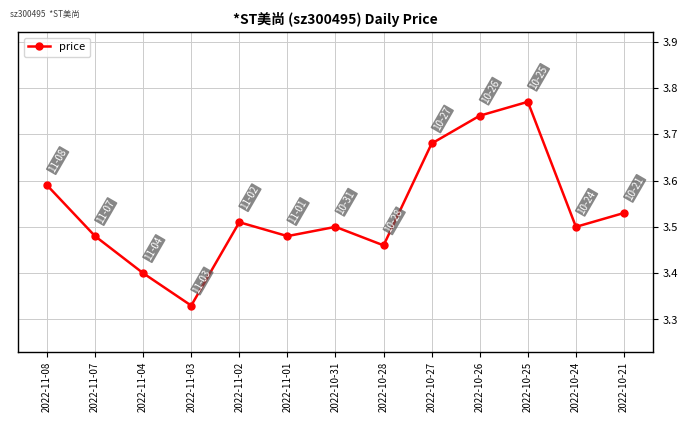

What is the label of the 7th point from the left?

2022-10-31